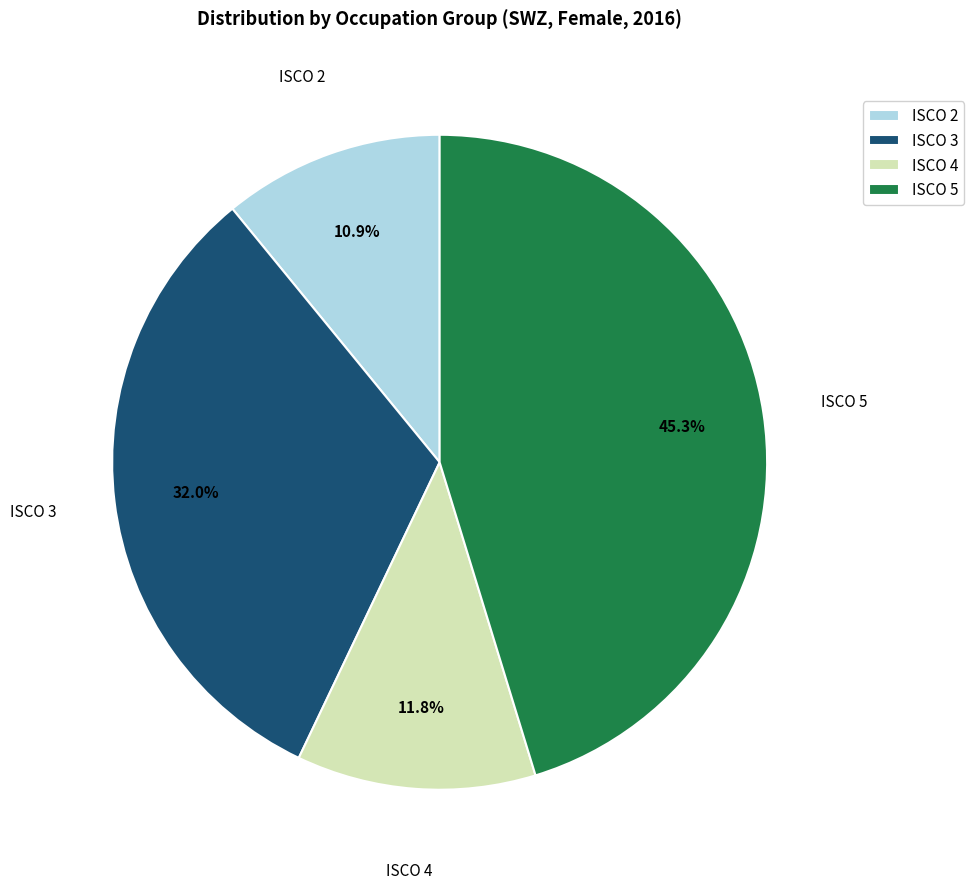

Rank the categories by value from lowest to highest.

ISCO 2, ISCO 4, ISCO 3, ISCO 5